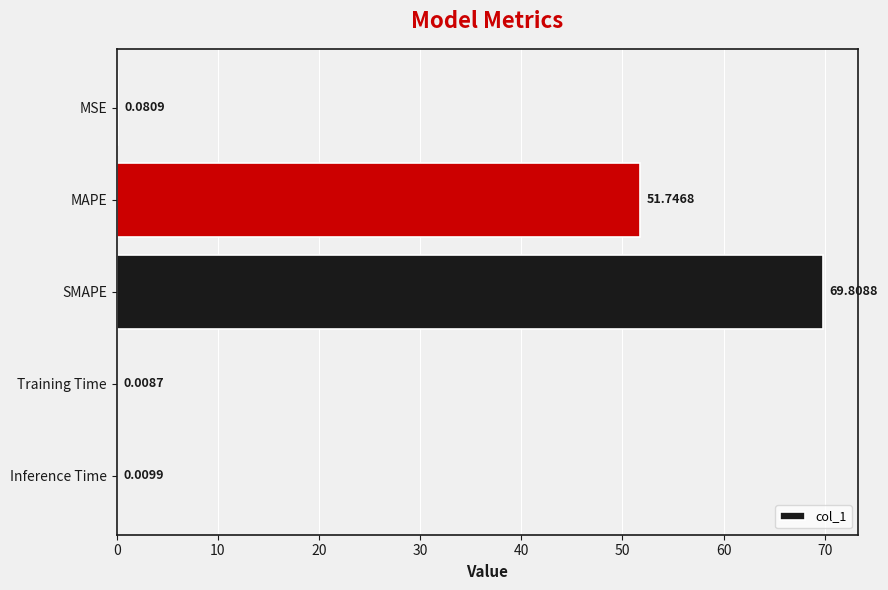

Which category has the highest value across all series?

SMAPE